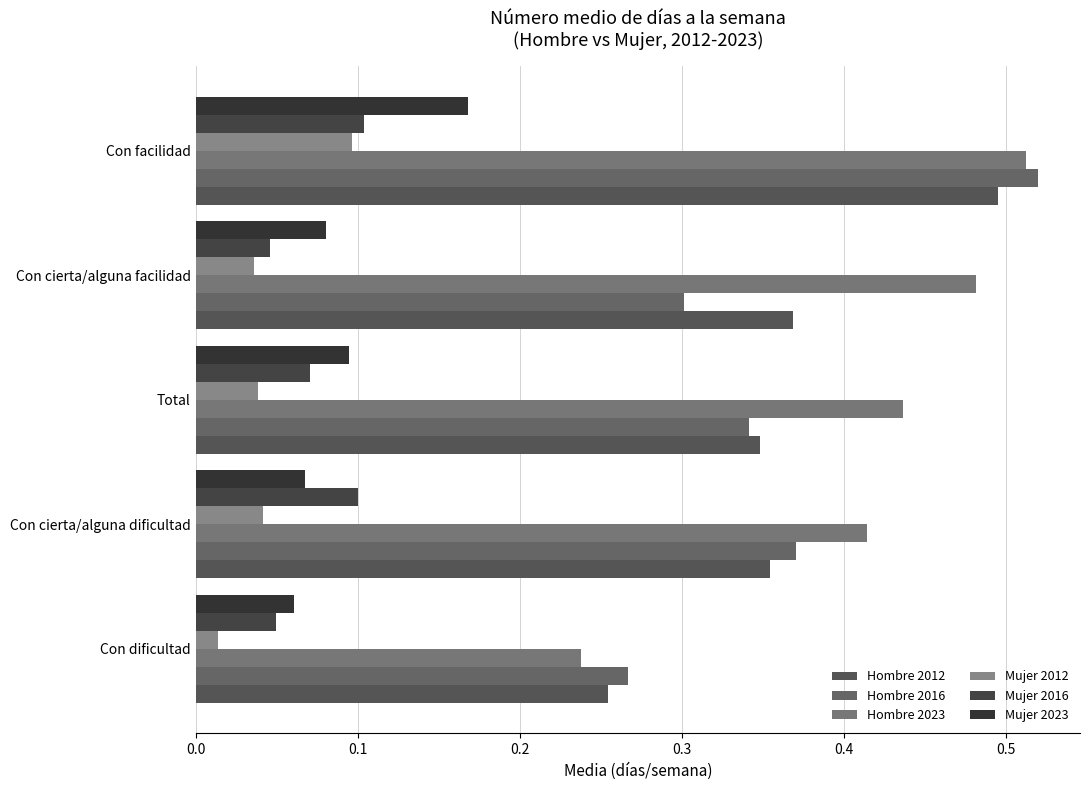

How many distinct data groups are displayed?

6